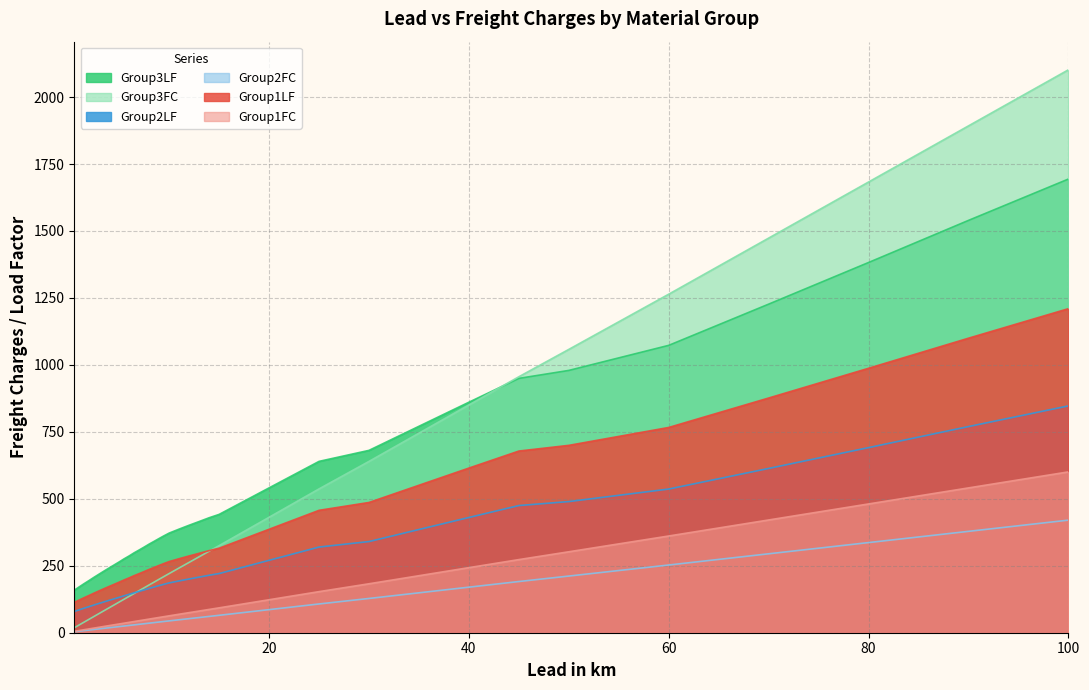

Between 3.5 and 35, which is larger?

35